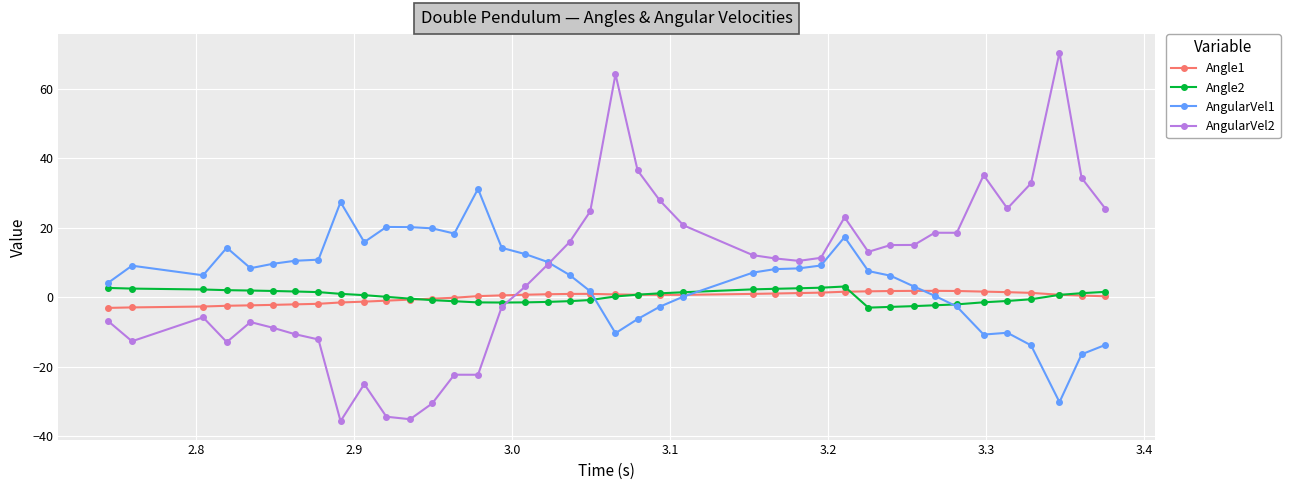

What is the value of the AngularVel2 point at the 12th from the left?

-35.2